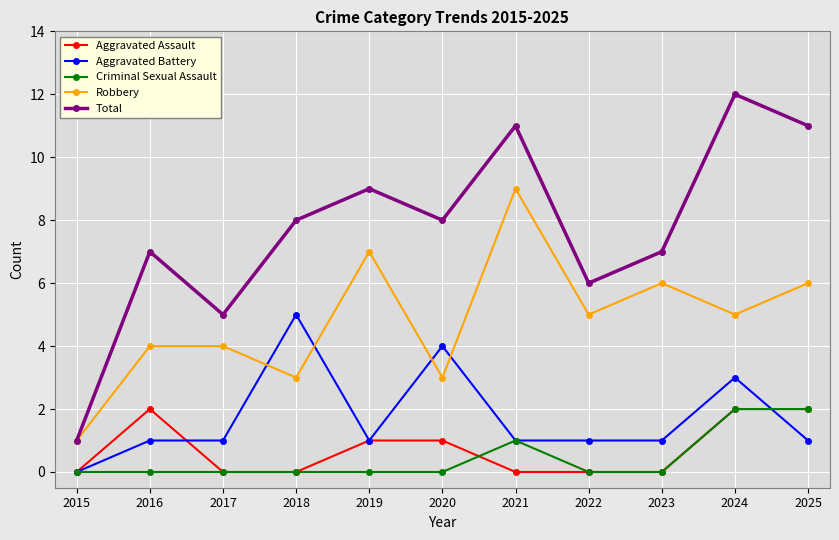

How many categories are shown in the chart?

11